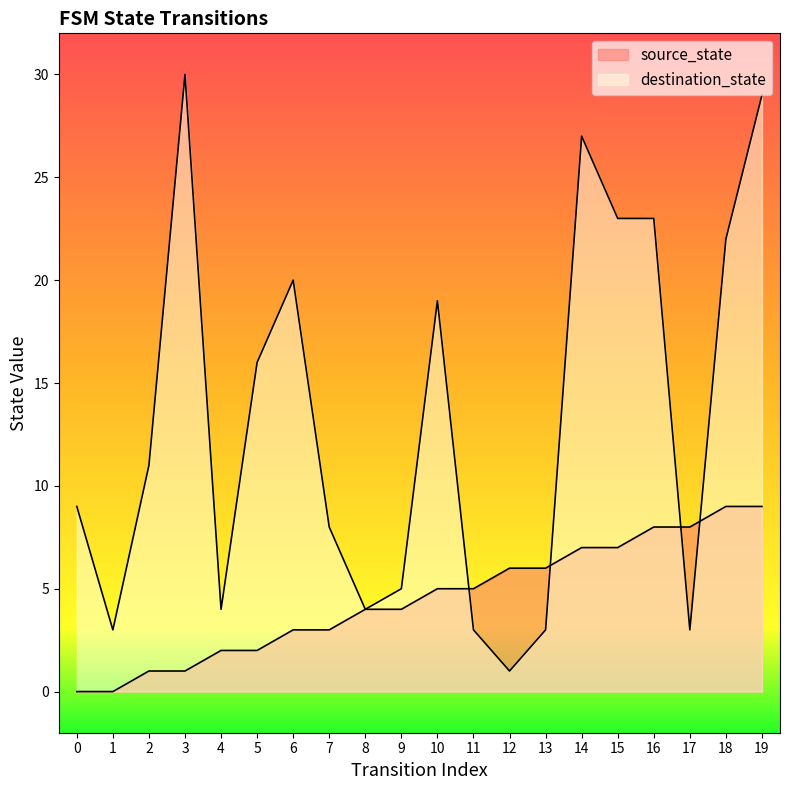

What are all the series names shown in the legend?

source_state, destination_state